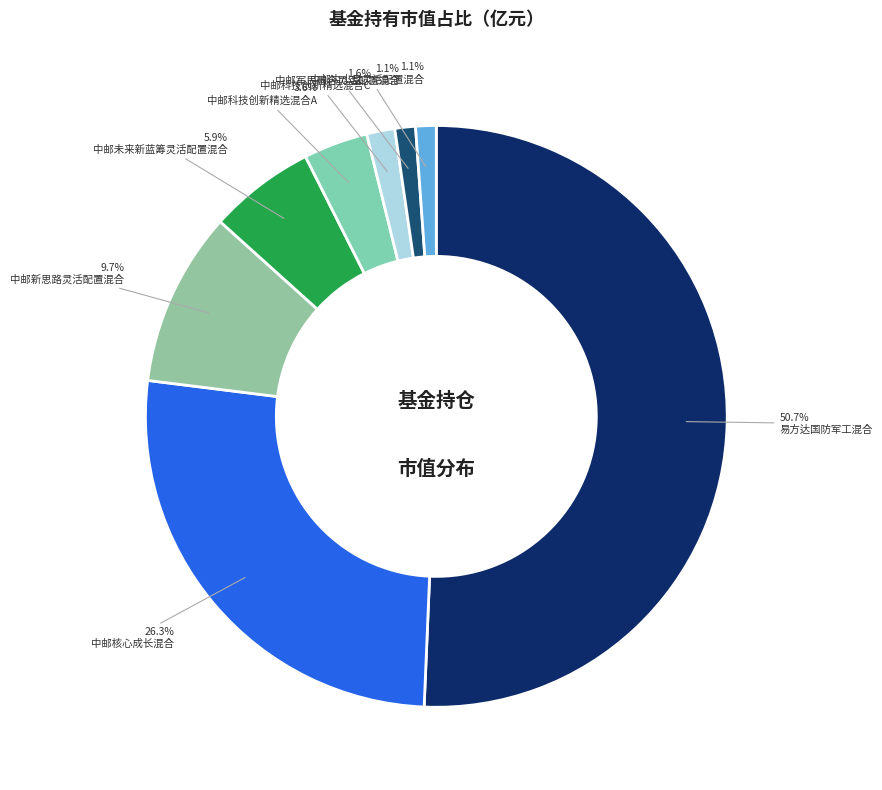

What is the largest slice in the pie chart?

易方达国防军工混合